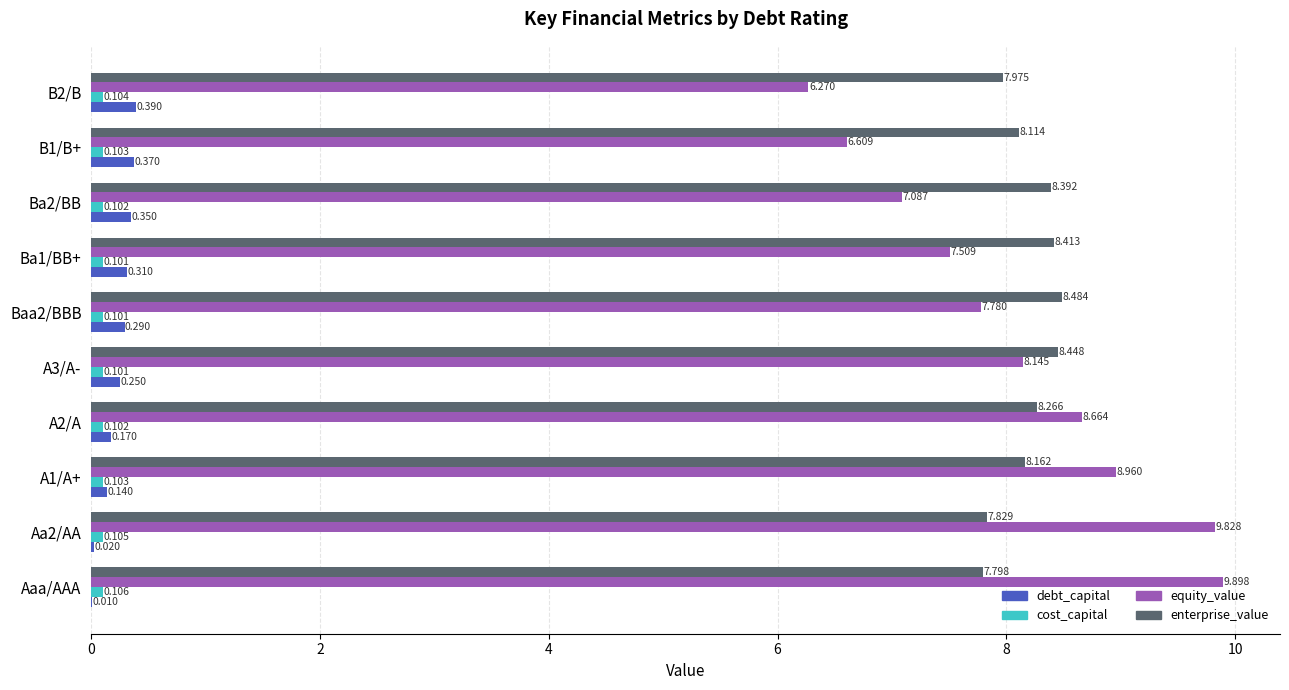

Which series has the largest total across all categories?

enterprise_value